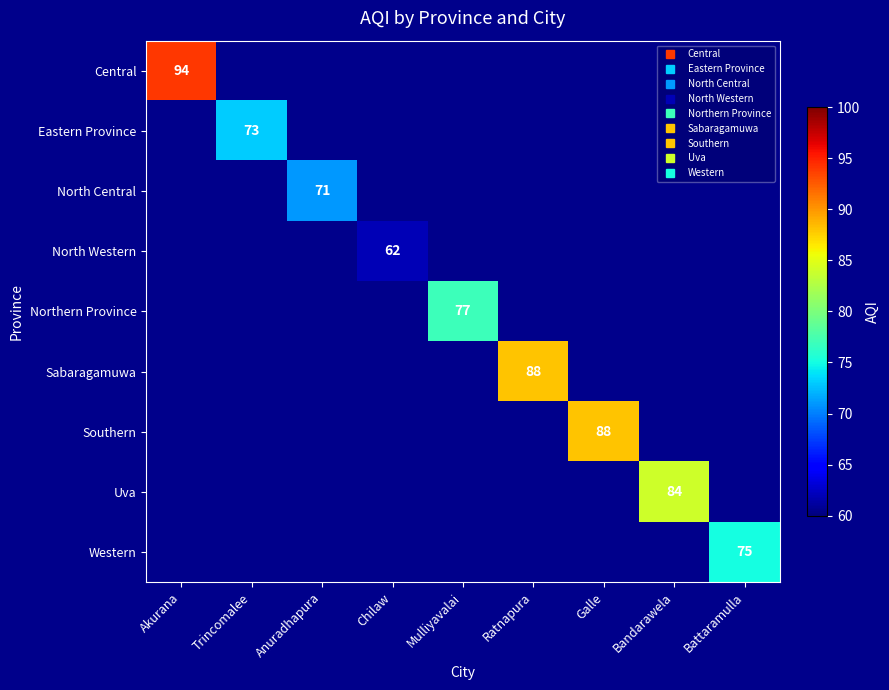

Which has a higher value, Anuradhapura or Trincomalee?

Trincomalee